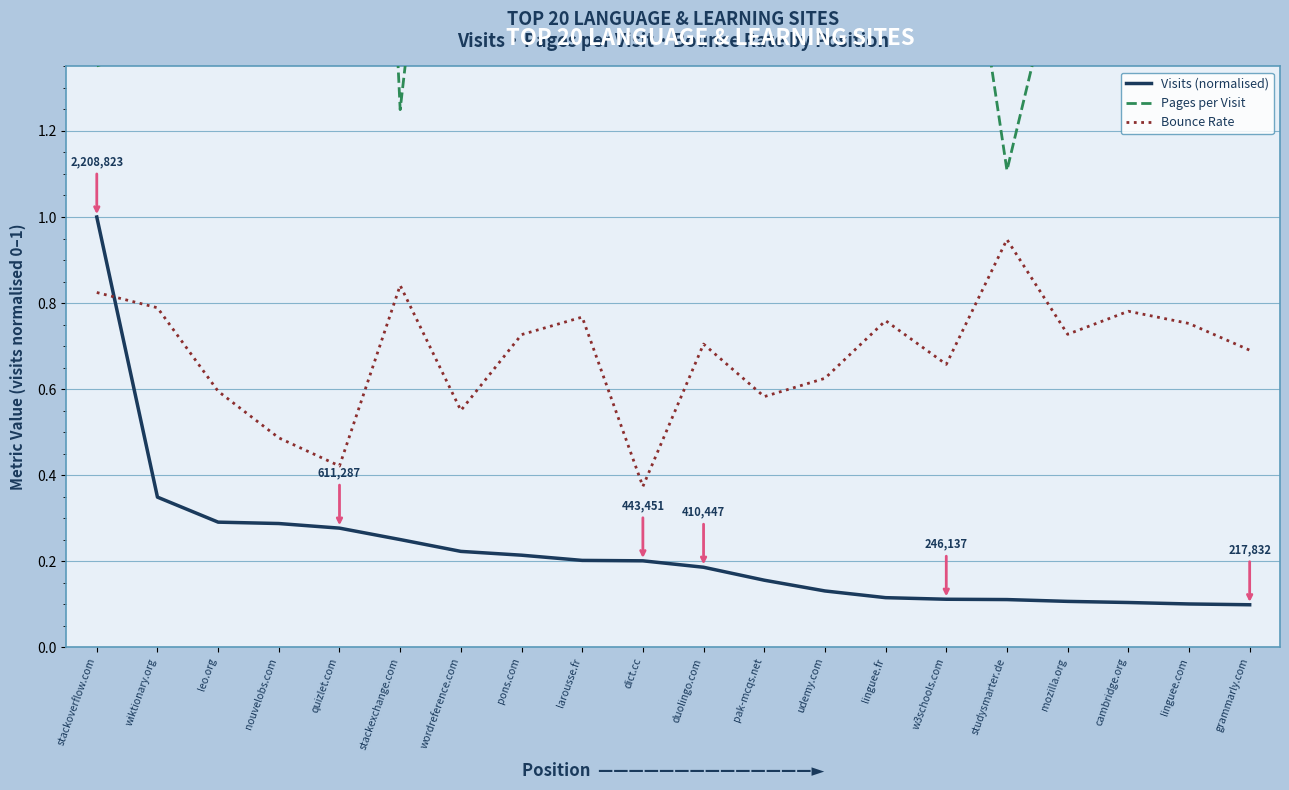

Which series has the largest total across all categories?

Pages per Visit